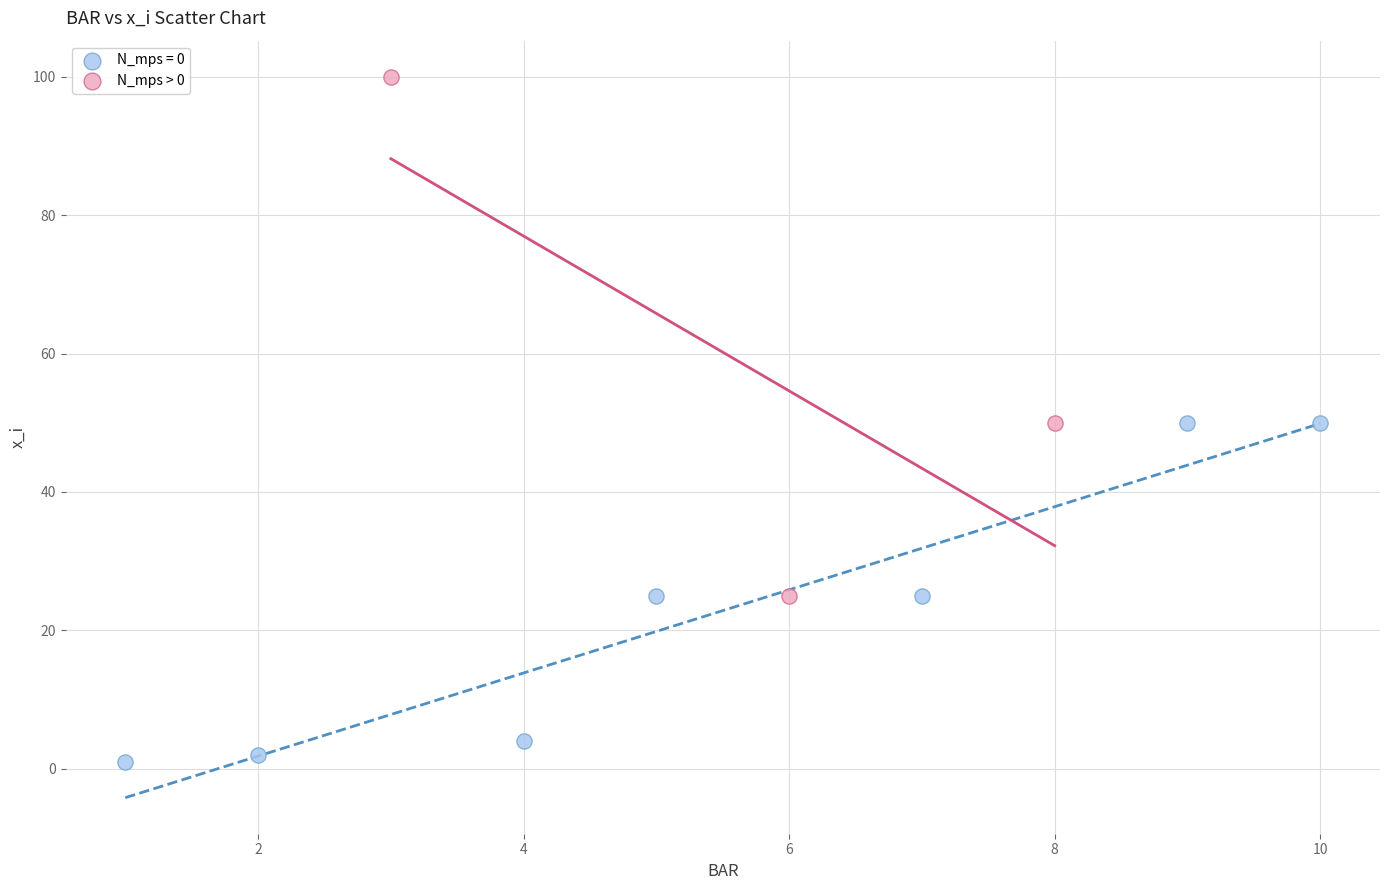

Which series has the widest spread of Y values?

N_mps > 0